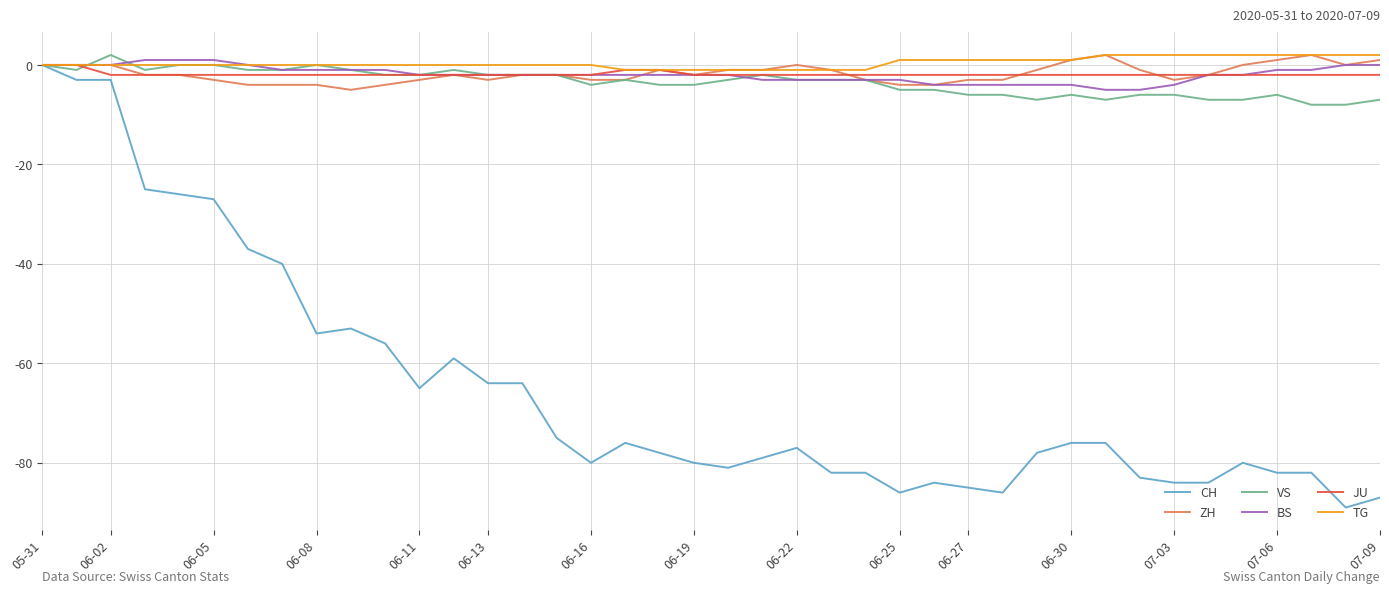

How many lines are shown in the chart?

6